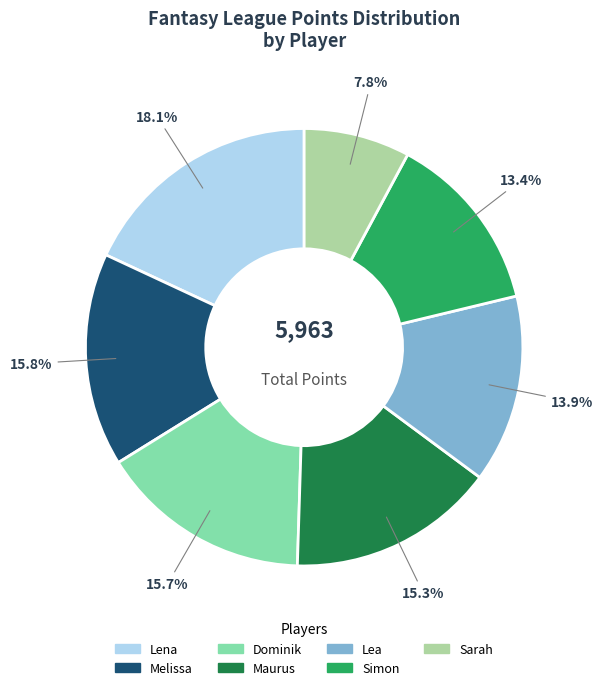

To the nearest percent, what percentage of the pie is Sarah?

8%